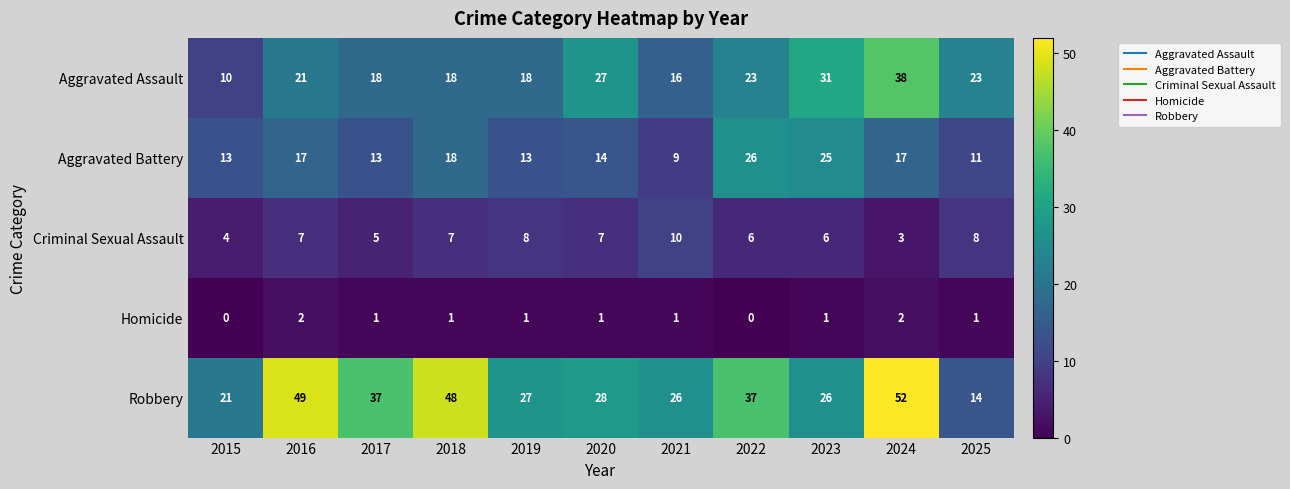

How many distinct data groups are displayed?

5